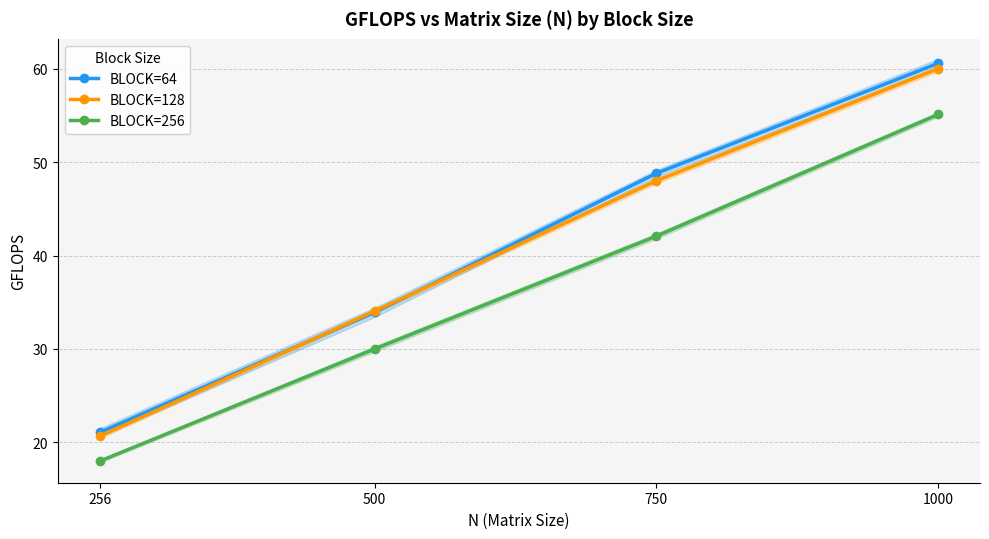

What is the lowest value of the BLOCK=64 series?

21.1